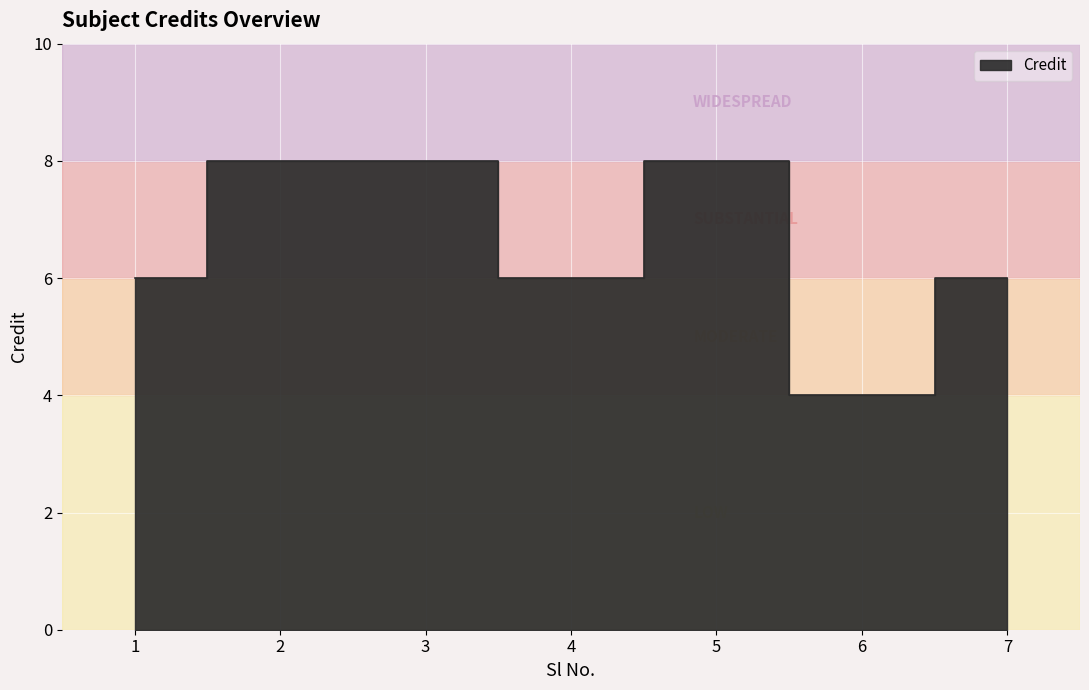

How many values are between 6 and 8?

6